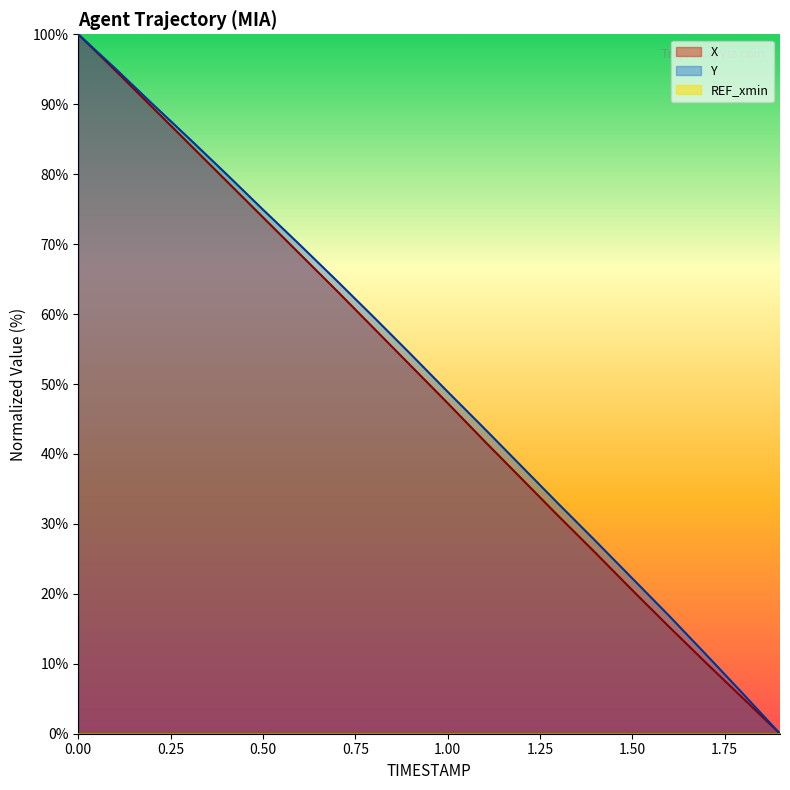

Rank the series by their average value, from lowest to highest.

X, Y